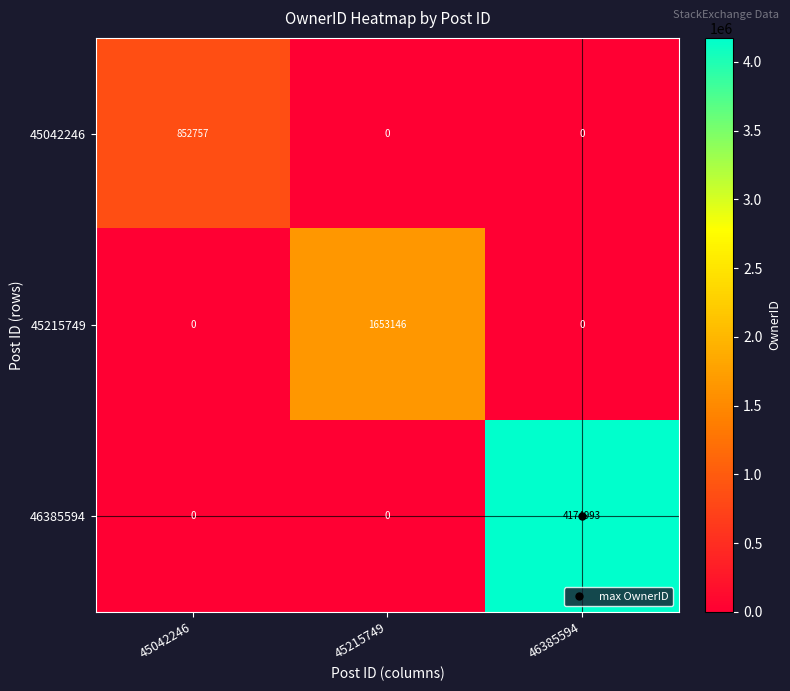

At how many categories does at least one series exceed 1794616?

1